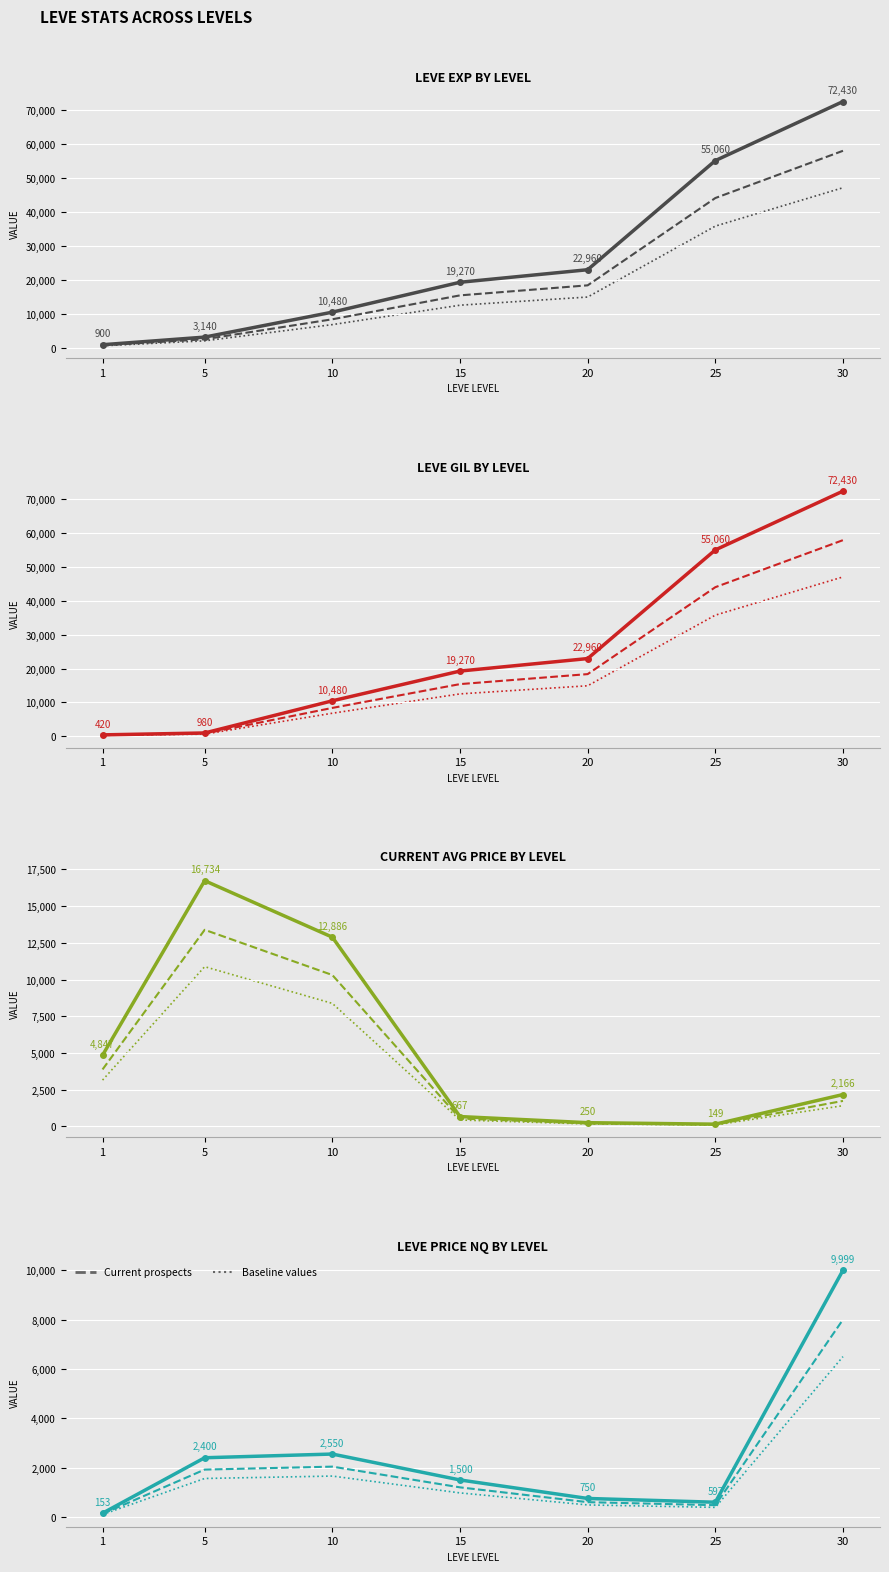

True or false: Leve EXP and Leve Gil cross at least once.

False